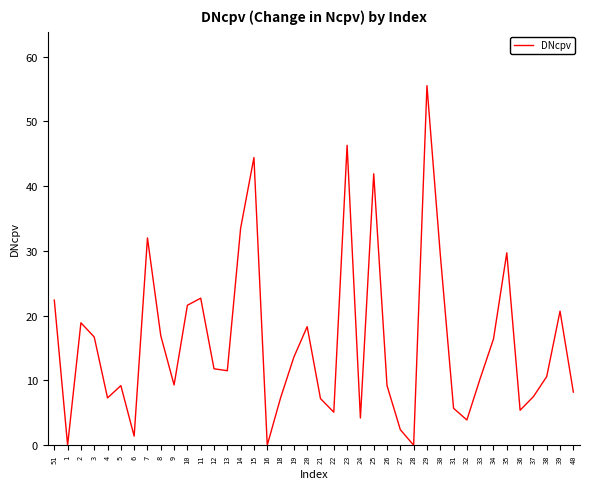

At which category does the chart reach its peak across all series?

29